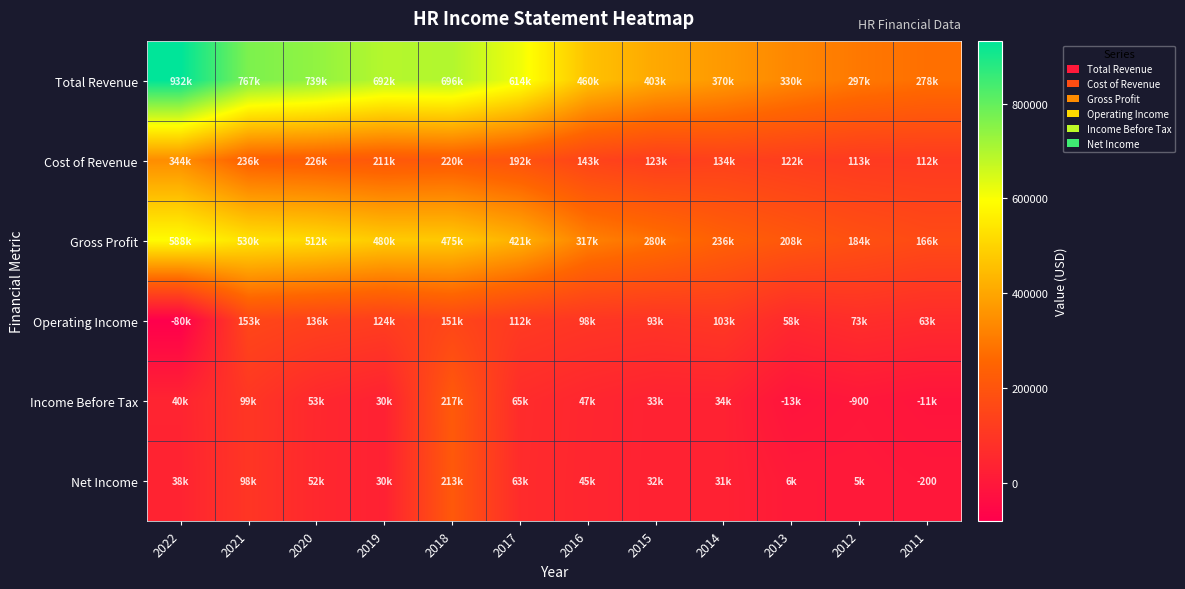

At which label is Income Before Tax closest to 102250?

2021